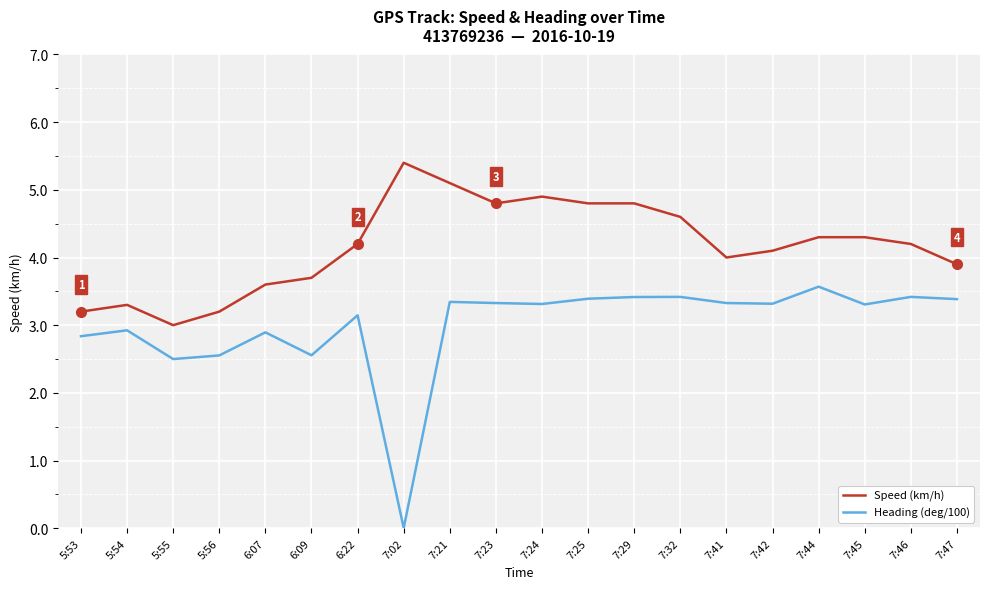

Where does the Speed (km/h) series first go above 4?

6:22